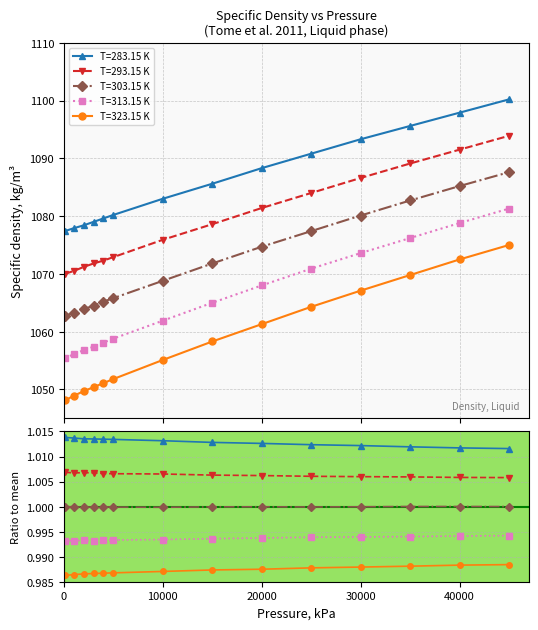

True or false: T=293.15 K and T=323.15 K cross at least once.

False